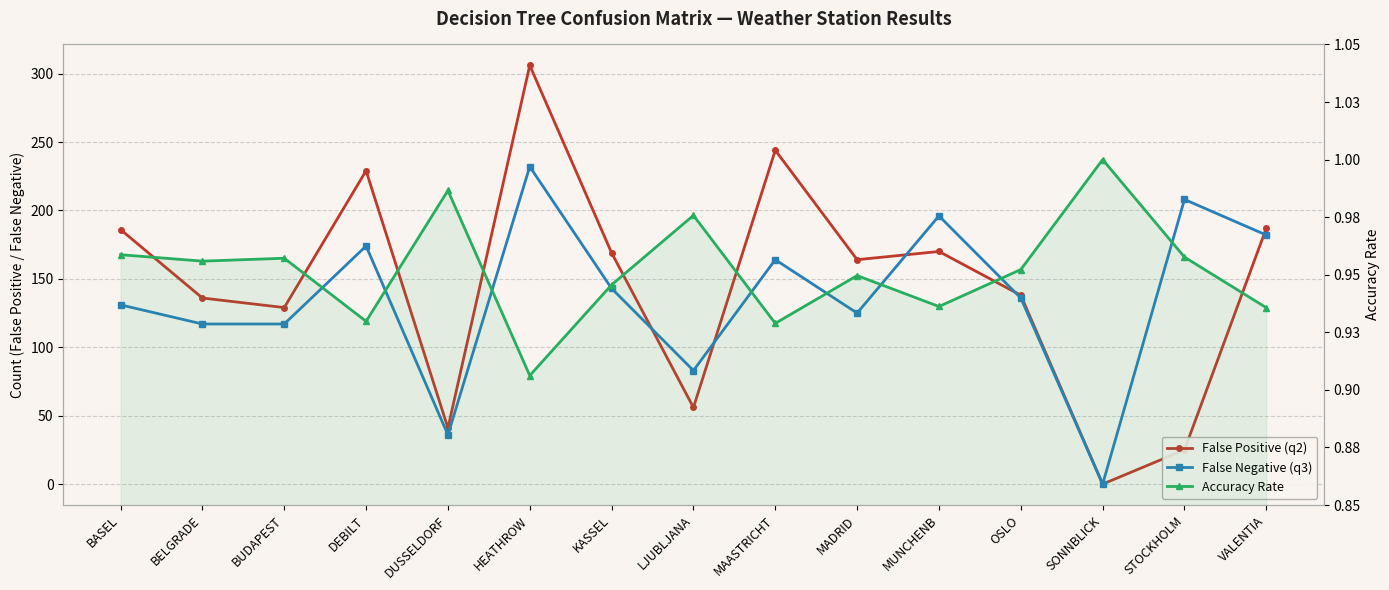

What are all the series names shown in the legend?

False Positive (q2), False Negative (q3), Accuracy Rate